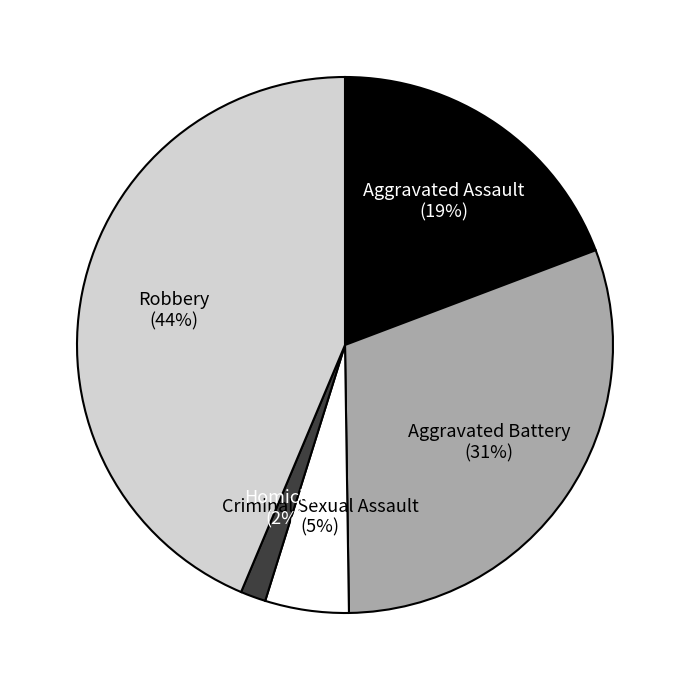

To the nearest percent, what is the average slice percentage?

20%